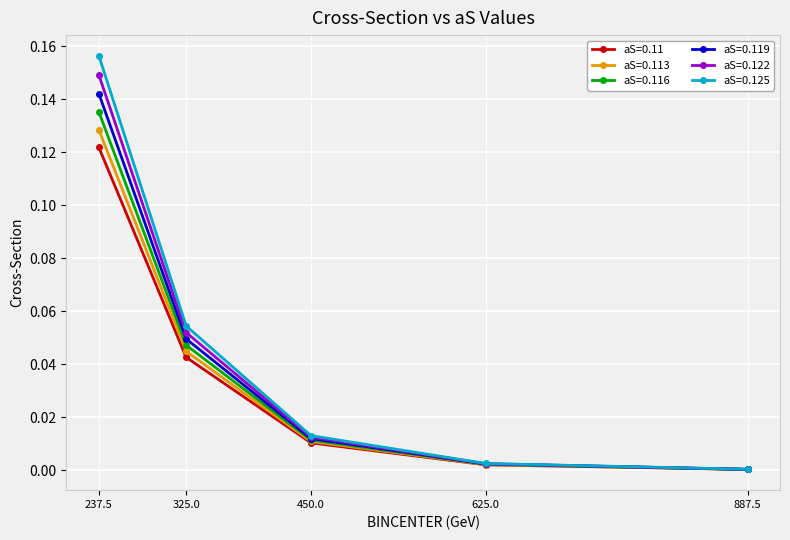

Which series has the widest spread of values?

aS=0.125